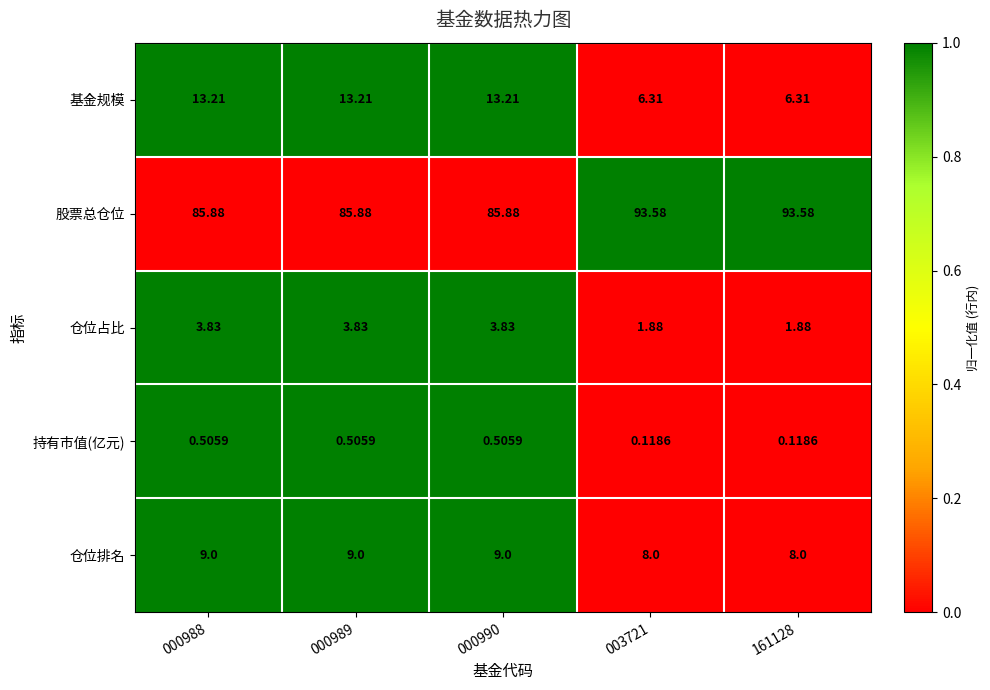

Which series has the largest total across all categories?

股票总仓位